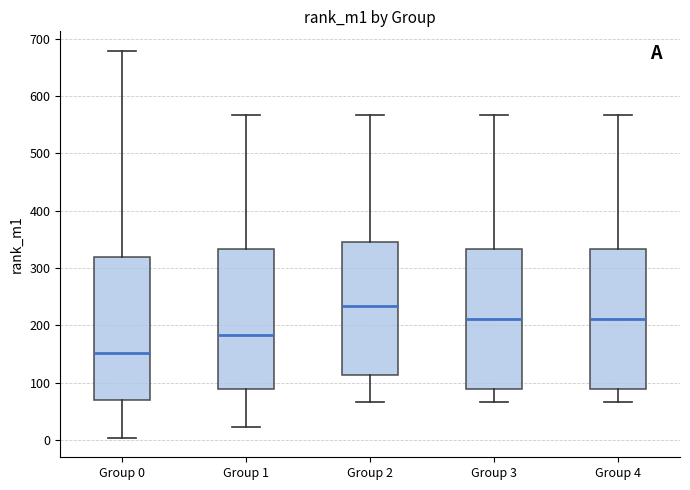

Reading left to right, read every box against the y-axis: the position of its median line, the range the box covers, and the ends of its whiskers. The values are not printed on the chart, so give them approximately, as read against the axis.

Group 0: median 150, box 70 to 320, whiskers 0 to 680
Group 1: median 180, box 90 to 330, whiskers 20 to 570
Group 2: median 230, box 110 to 350, whiskers 70 to 570
Group 3: median 210, box 90 to 330, whiskers 70 to 570
Group 4: median 210, box 90 to 330, whiskers 70 to 570